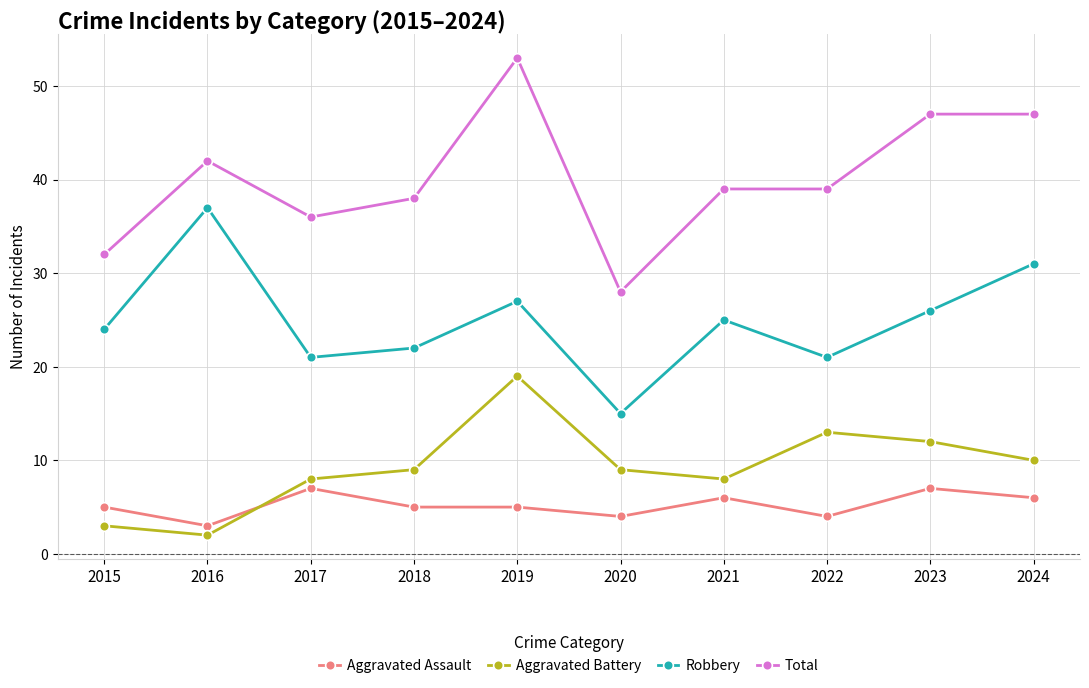

How many data points does each series have?

10